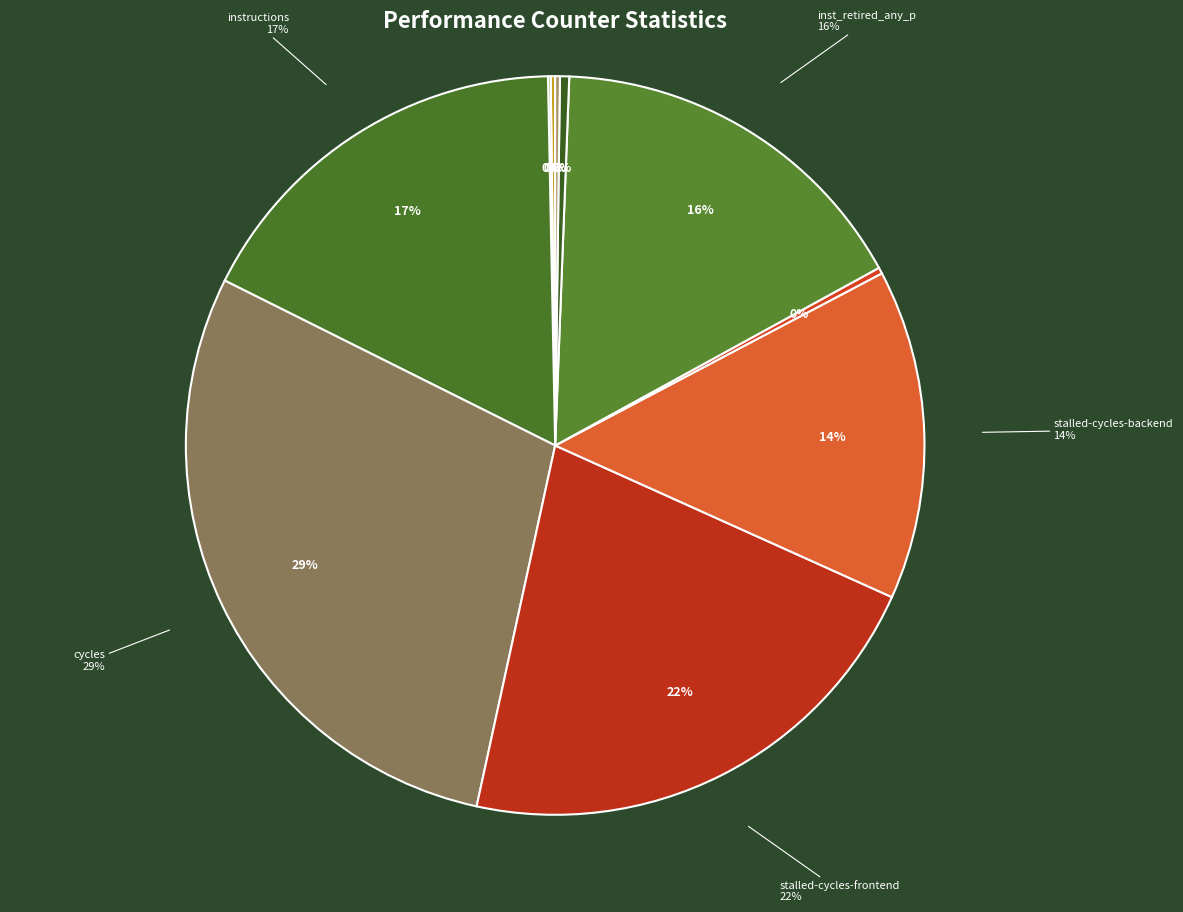

What portion of the pie excludes inst_retired_any_p?

83.6%